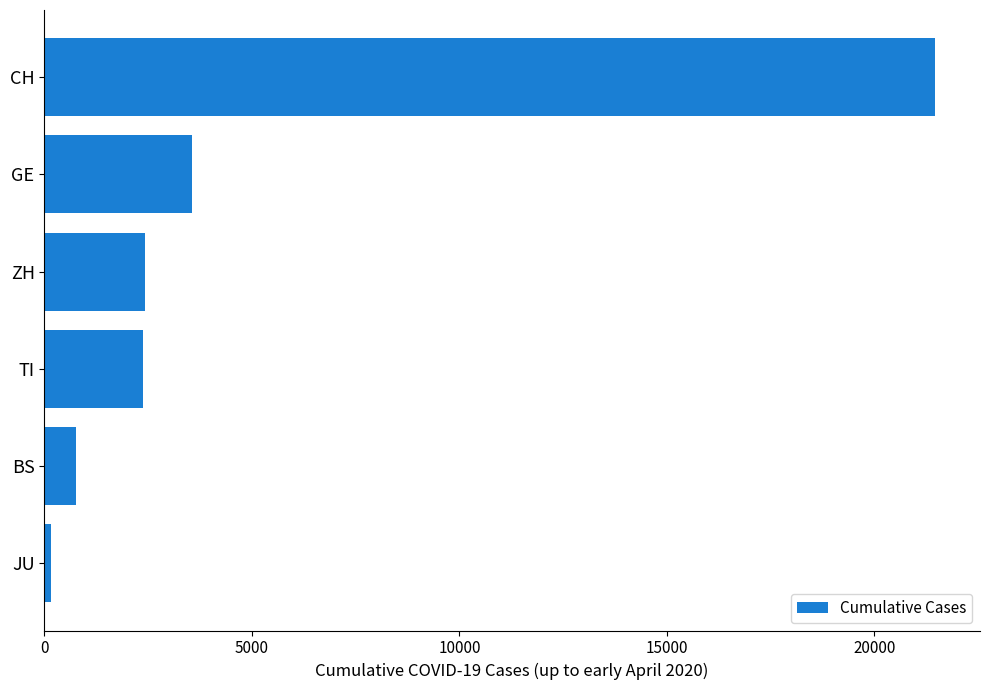

Are the bars horizontal?

Yes